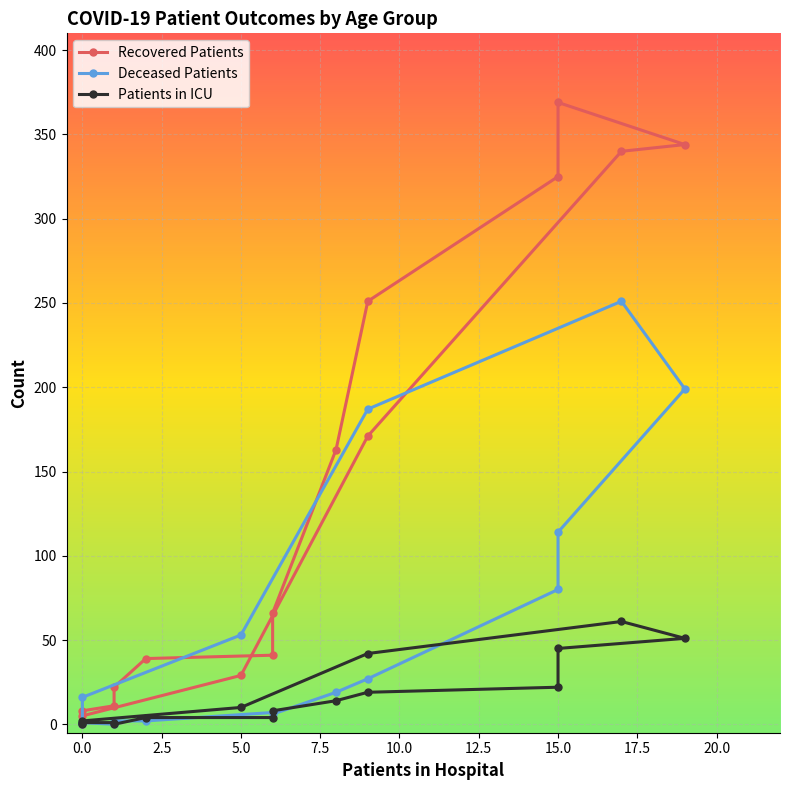

What is the difference between the second highest and second lowest values in the patients_in_icu series?

51